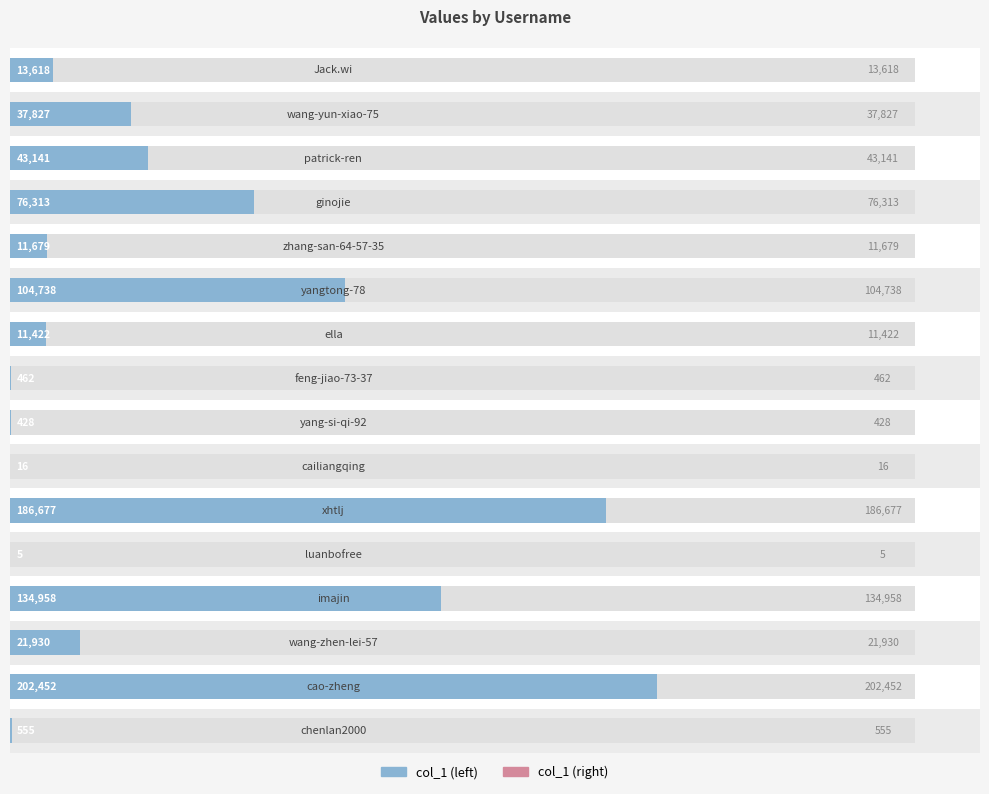

How many bars are there in total?

16